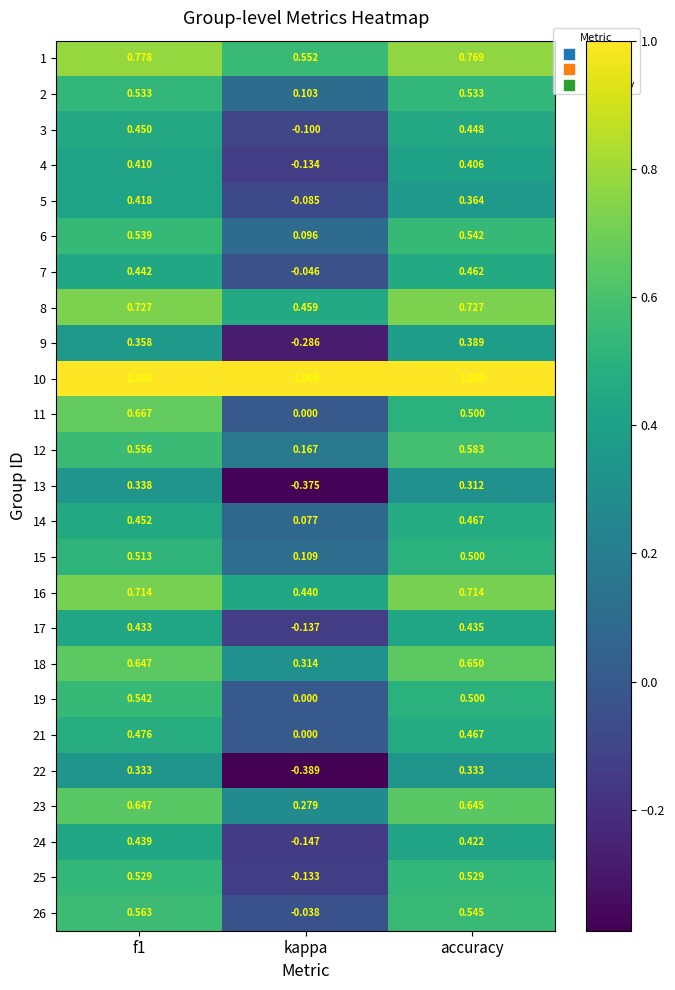

Where is 24 nearest to the value 0?

kappa